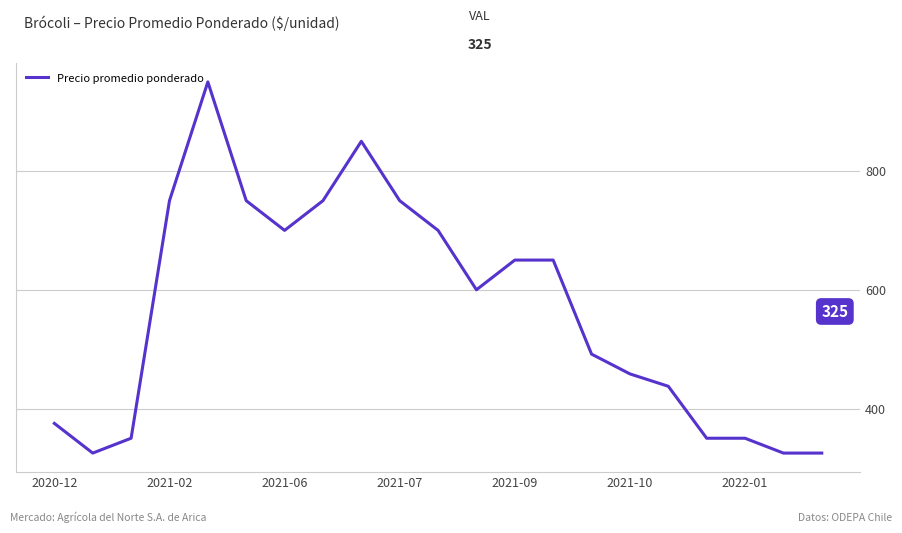

What is the smallest value displayed?

325.0